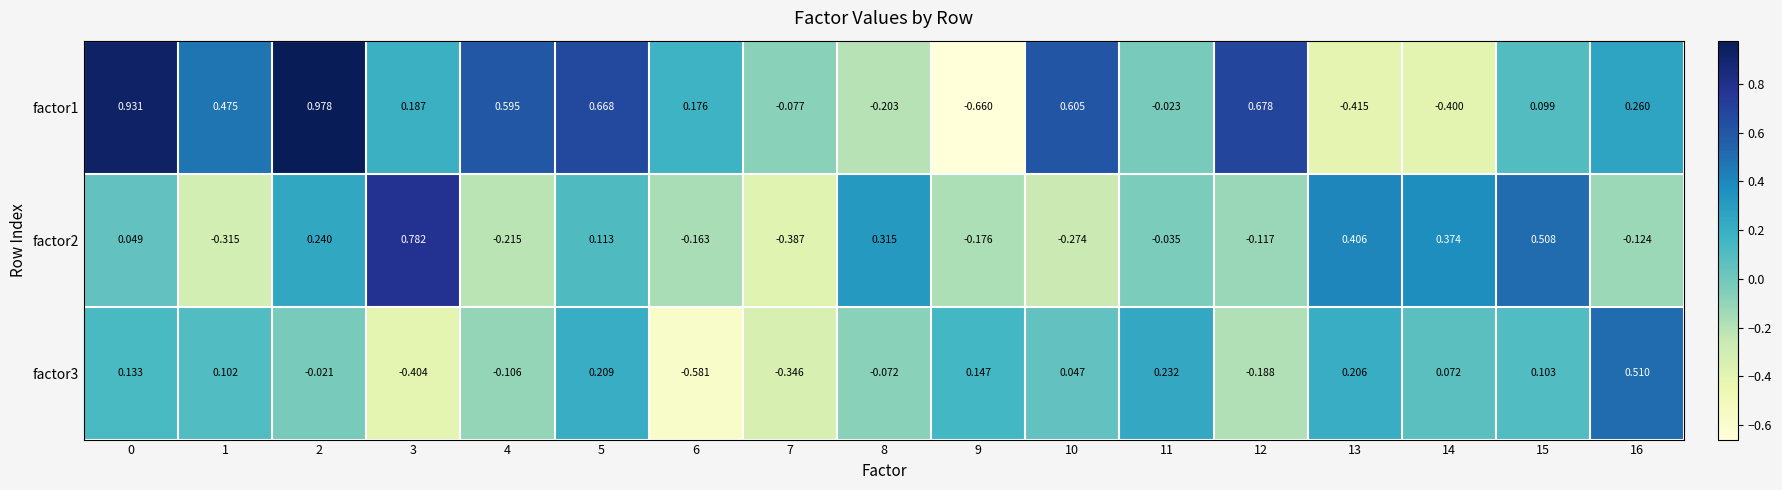

What is the spread (max minus min) of values at 3?

1.2